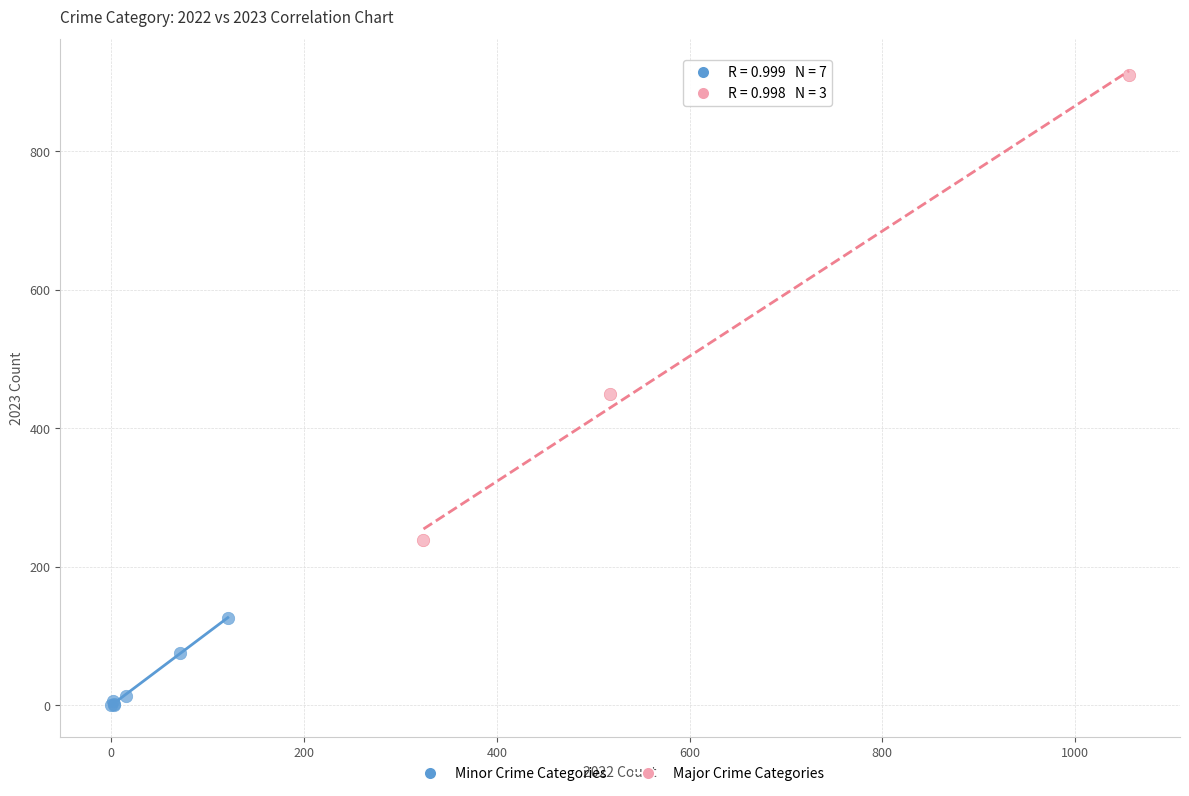

Which series reaches the minimum Y coordinate?

Minor Crime Categories